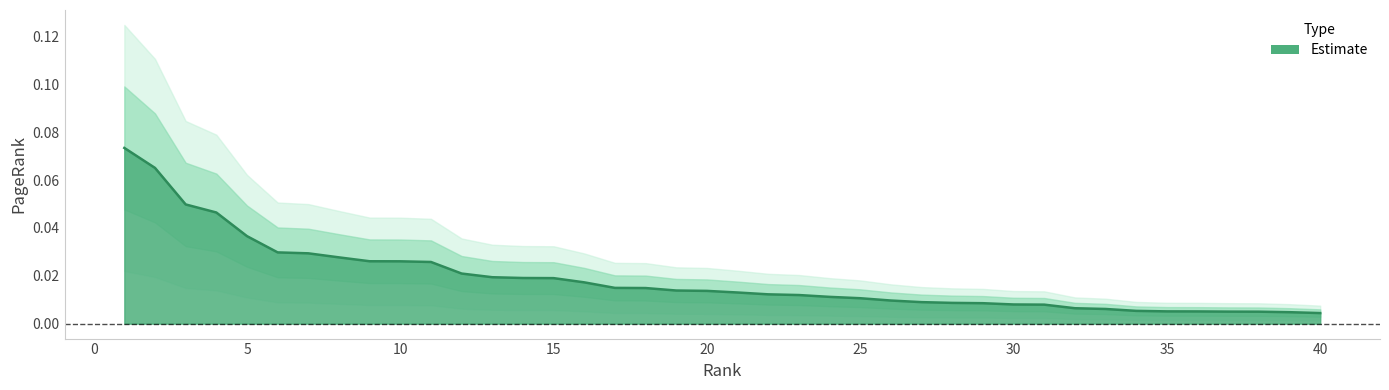

Reading left to right, list all the values displayed in this chart.

1=0.1	2=0.1	3=0.0	4=0.0	5=0.0	6=0.0	7=0.0	8=0.0	9=0.0	10=0.0	11=0.0	12=0.0	13=0.0	14=0.0	15=0.0	16=0.0	17=0.0	18=0.0	19=0.0	20=0.0	21=0.0	22=0.0	23=0.0	24=0.0	25=0.0	26=0.0	27=0.0	28=0.0	29=0.0	30=0.0	31=0.0	32=0.0	33=0.0	34=0.0	35=0.0	36=0.0	37=0.0	38=0.0	39=0.0	40=0.0